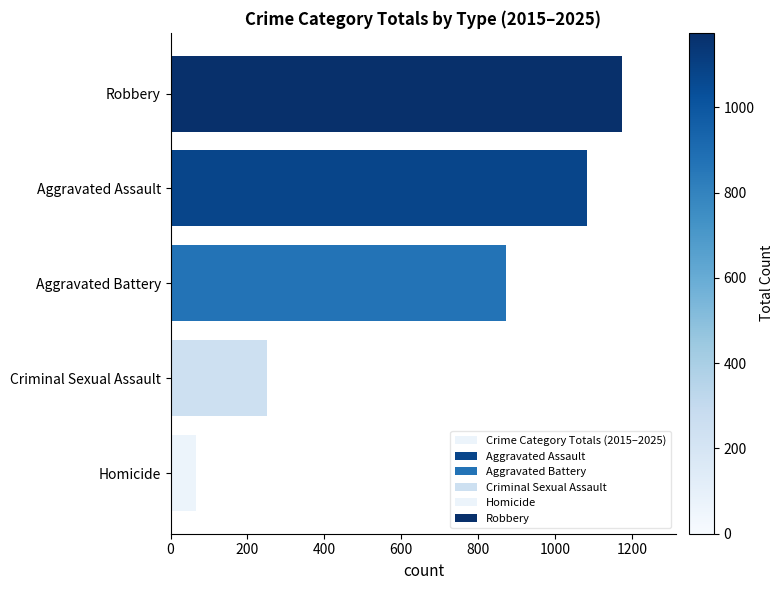

What is the value of the 2nd bar from the left?

251